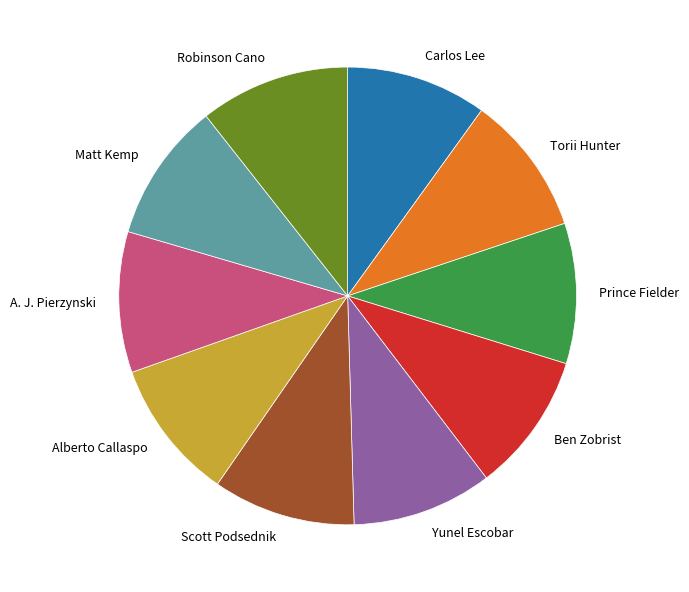

How many segments does this pie chart have?

10